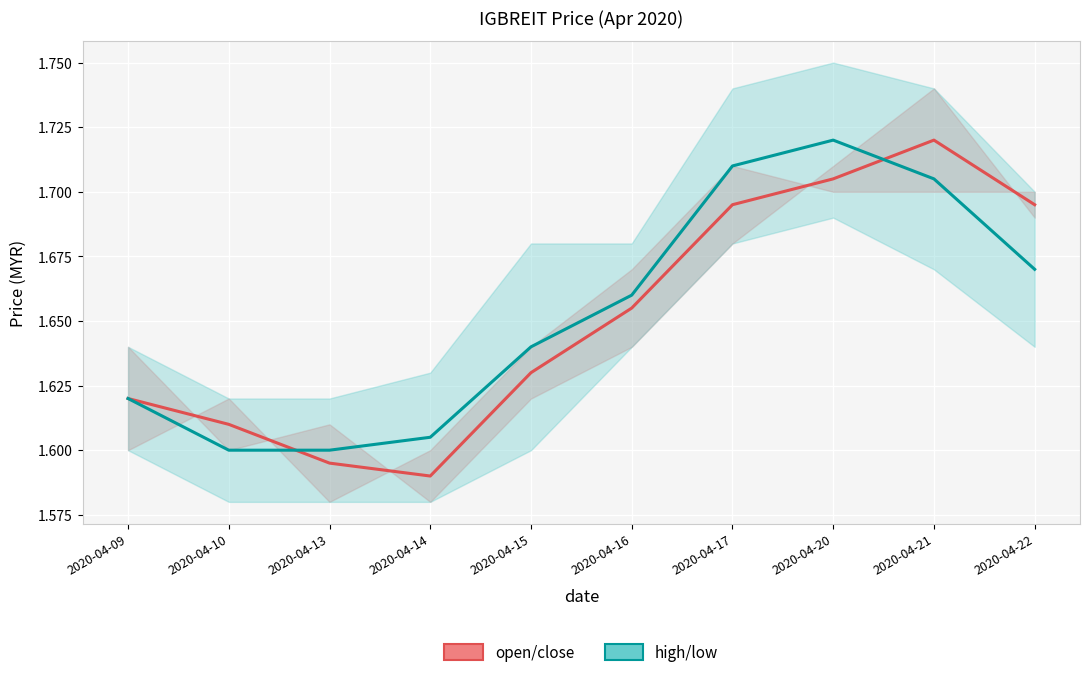

True or false: high/low and open/close intersect in this chart.

True